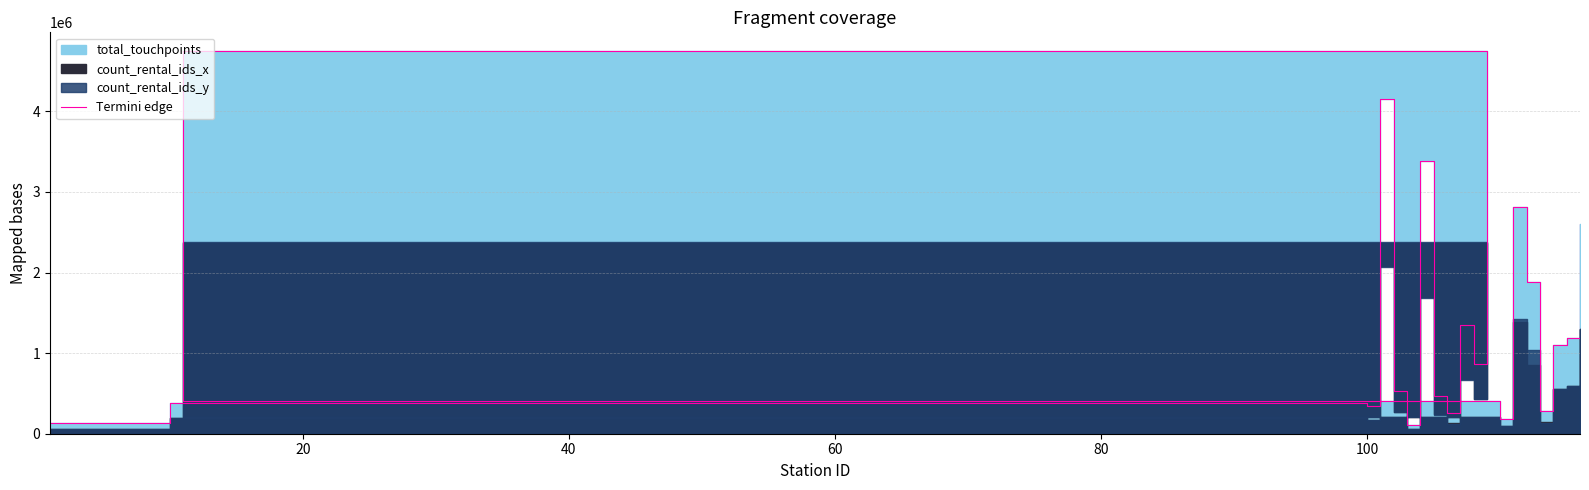

What is the difference between the second highest and minimum values?

4036327